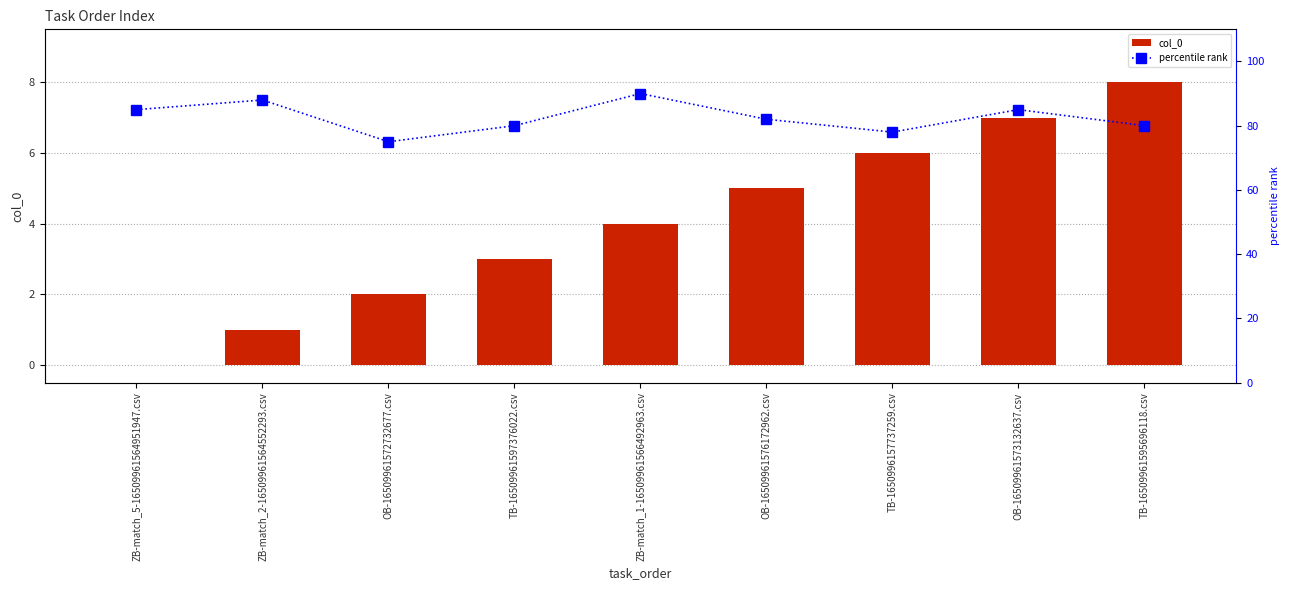

At which category is the sum across all series the highest?

ZB-match_1-16509961566492963.csv